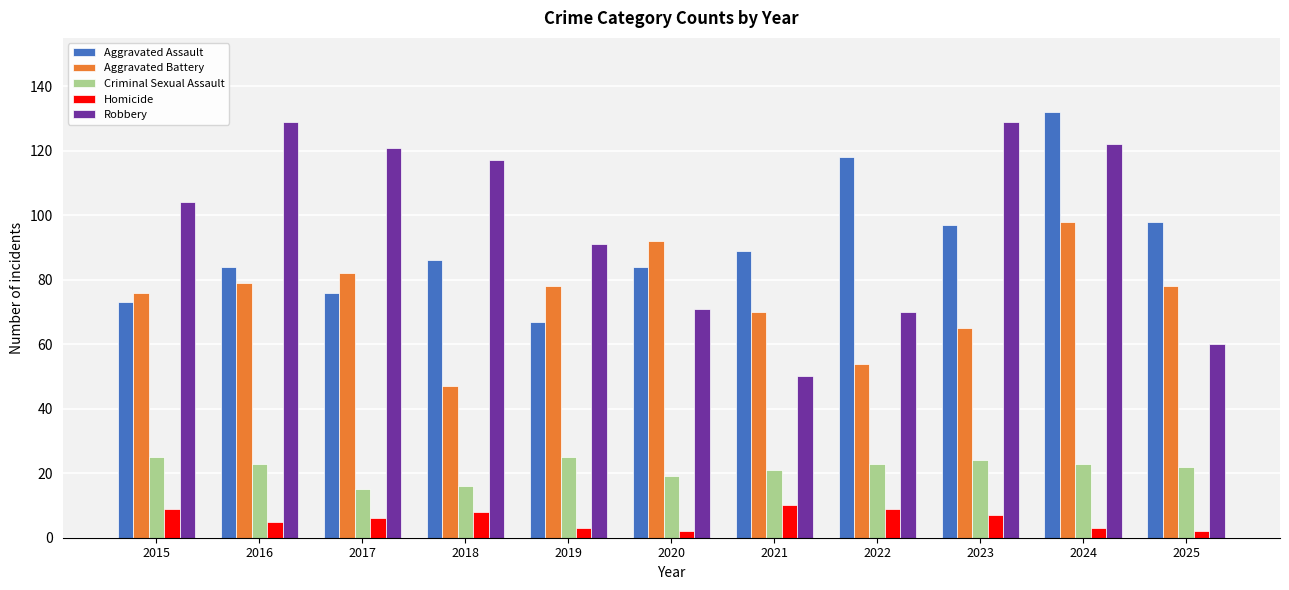

What is the sum of the Criminal Sexual Assault values at 2015 and 2020?

44